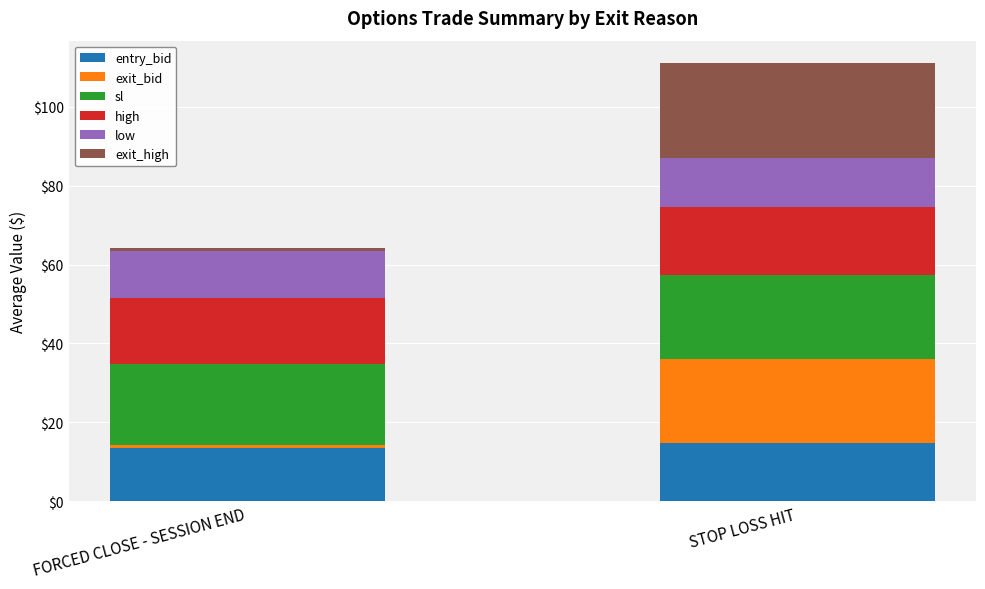

At which label does entry_bid first exceed 14?

STOP LOSS HIT